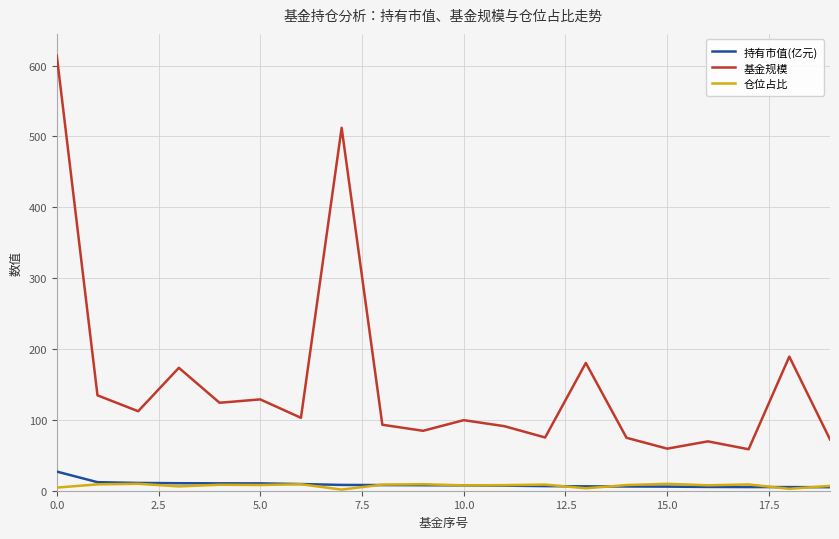

What is the minimum value for 持有市值(亿元)?

5.0